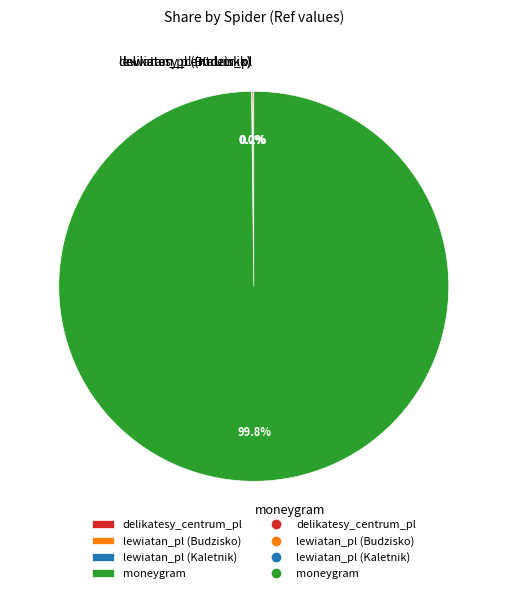

What is the majority slice?

moneygram